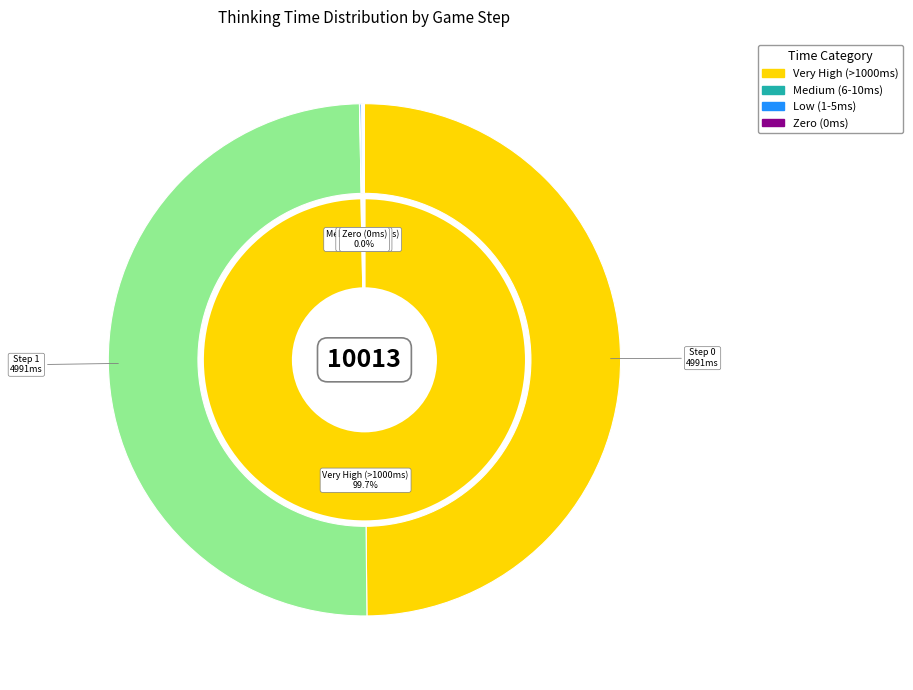

What portion of the pie excludes 16?

100.0%